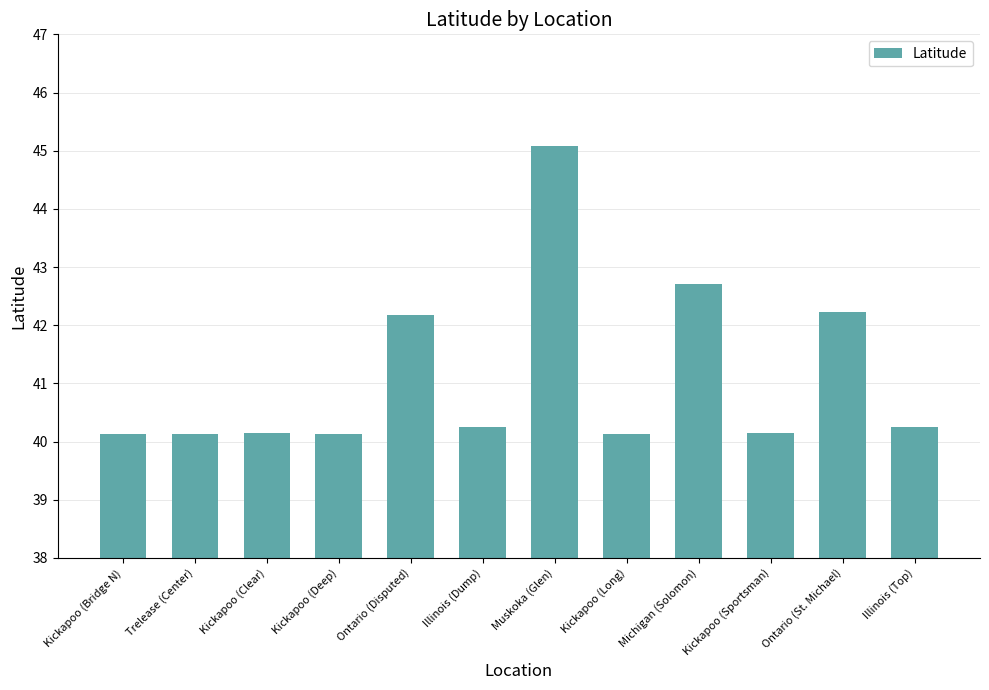

Which has a higher value, Ontario (Disputed) or Muskoka (Glen)?

Muskoka (Glen)